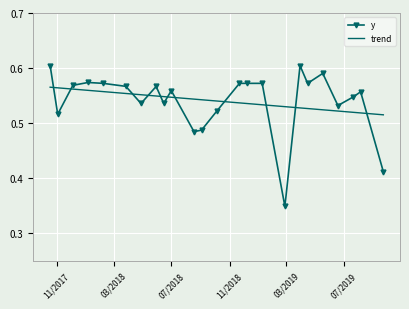

How many times do trend and y cross each other?

11